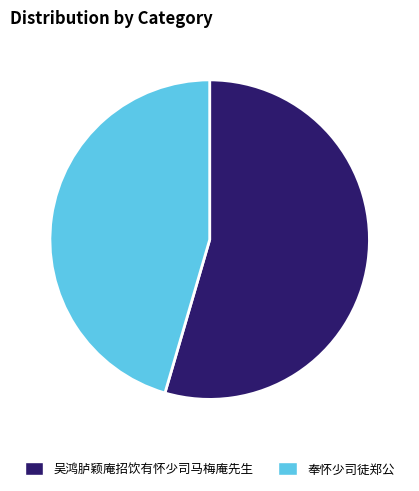

Does 奉怀少司徒郑公 represent more than half of the total?

No